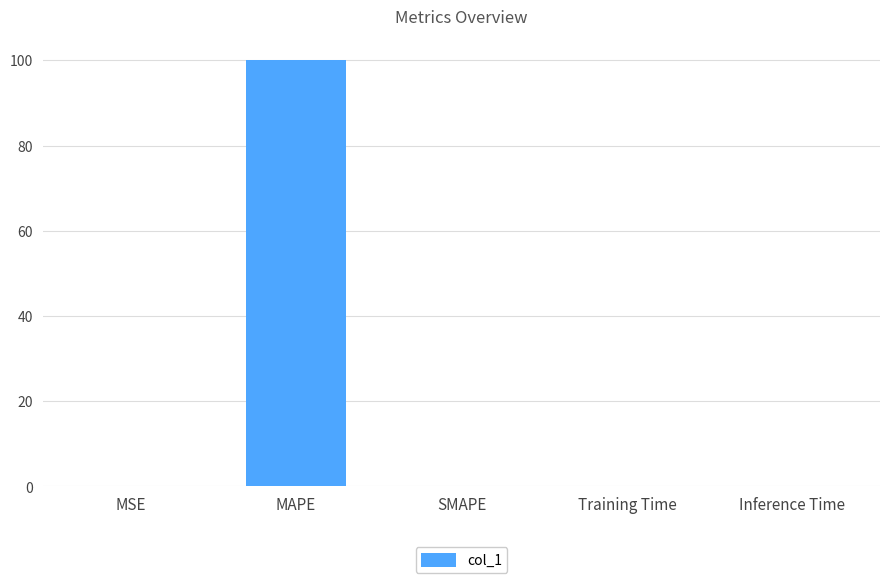

What is the sum of all values?

100.0